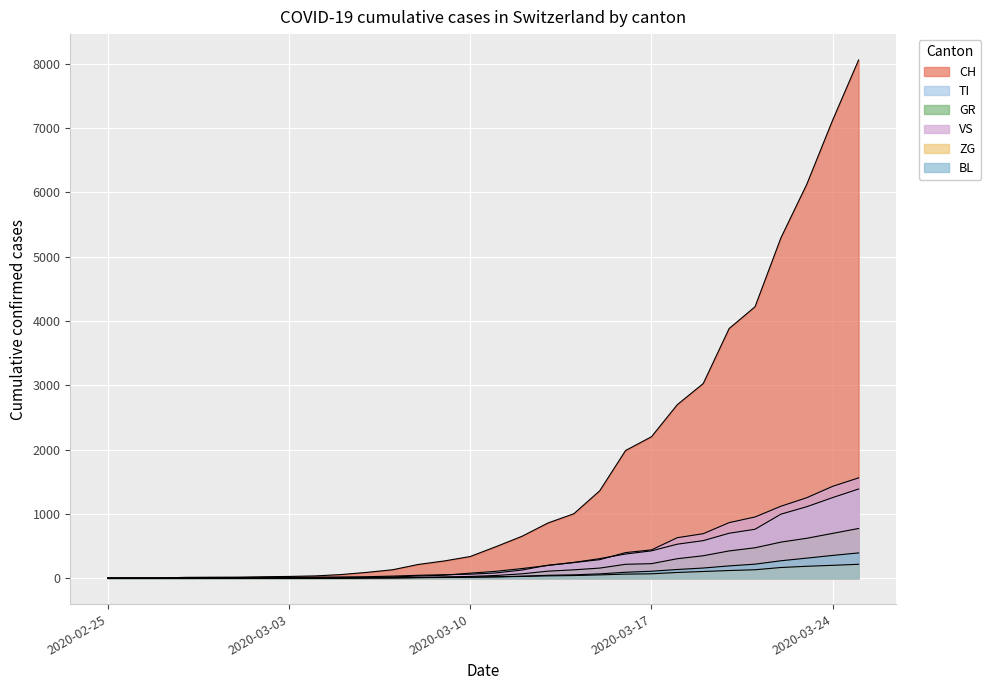

At which label does ZG first exceed 21?

2020-03-12